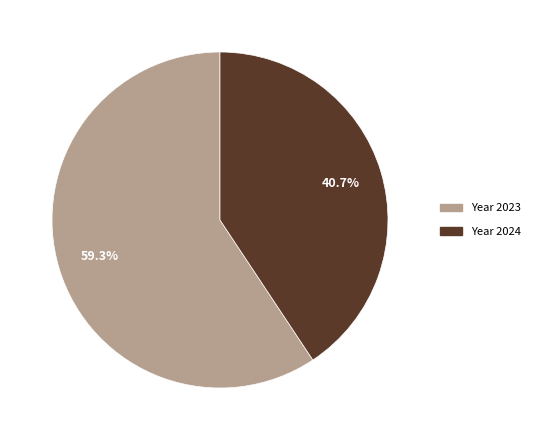

Is there a majority slice in this chart?

Yes